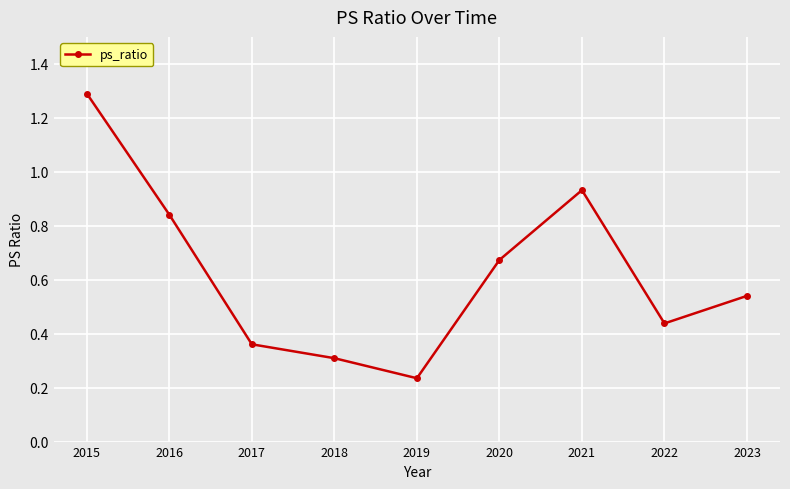

What is the value of the 1st point from the left?

1.3